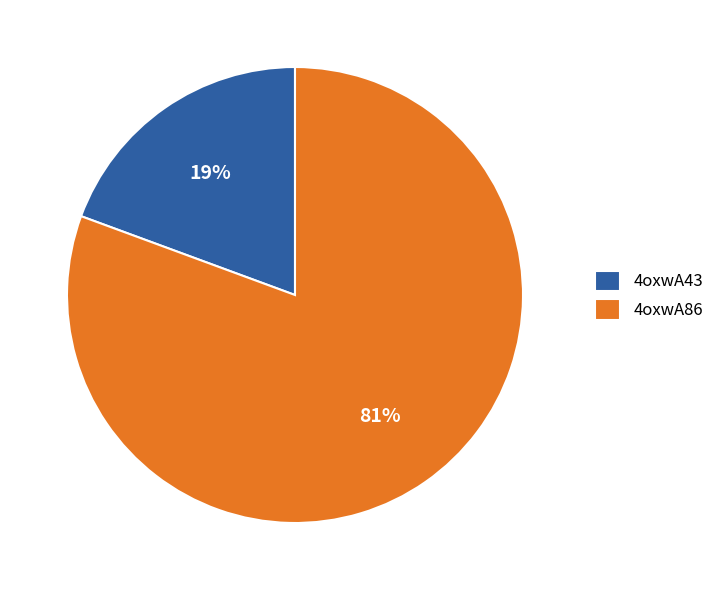

What is the ratio of the value at 4oxwA43 to the value at 4oxwA86?

0.2